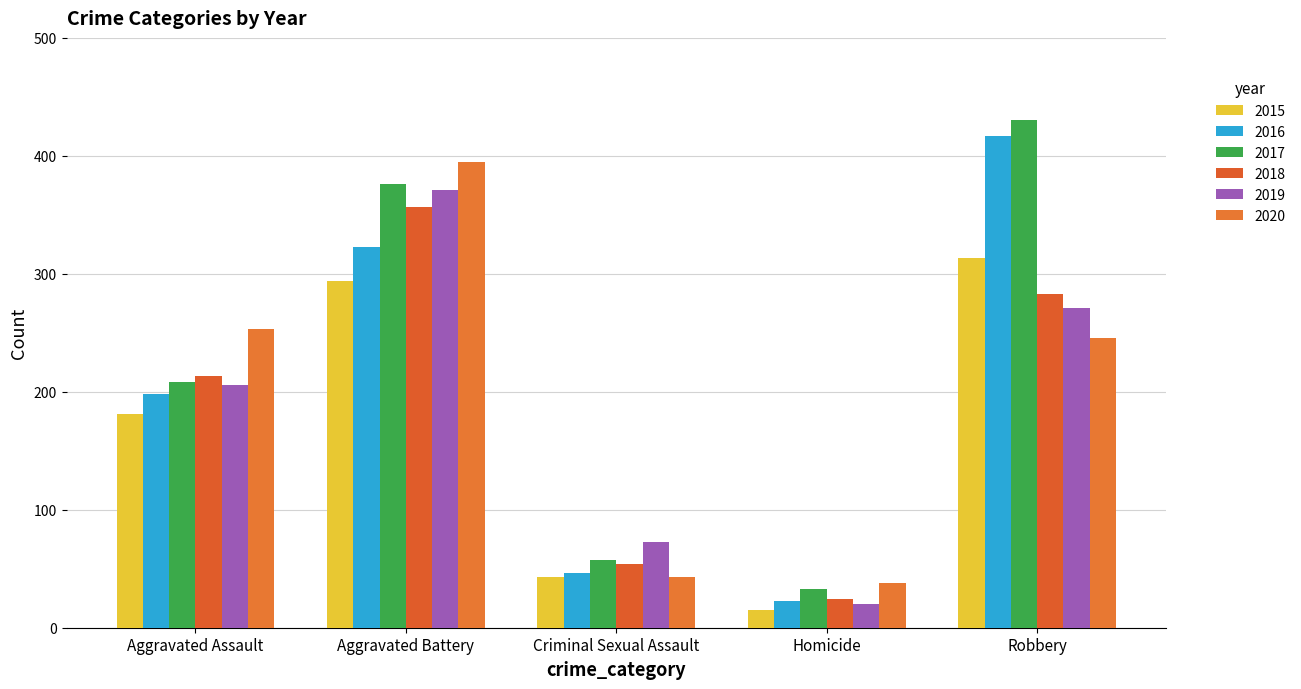

What is the maximum value for 2018?

357